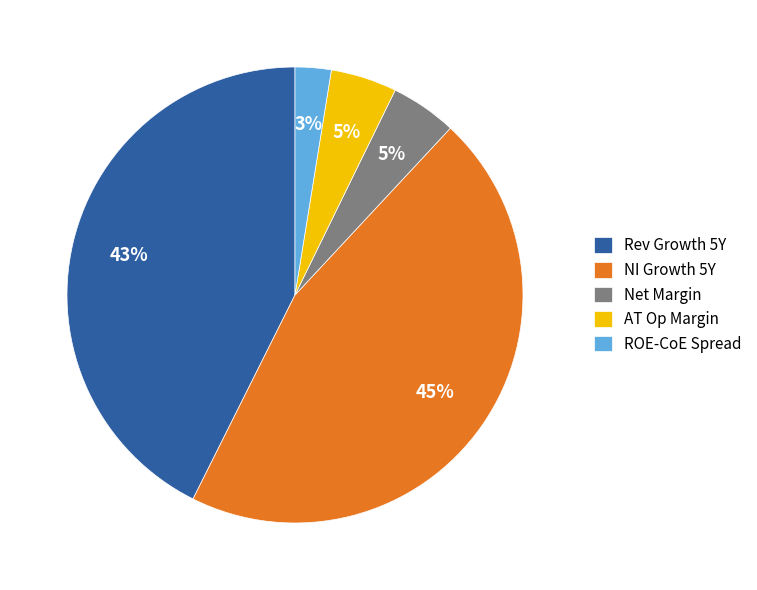

To the nearest percent, what is the average slice percentage?

20%